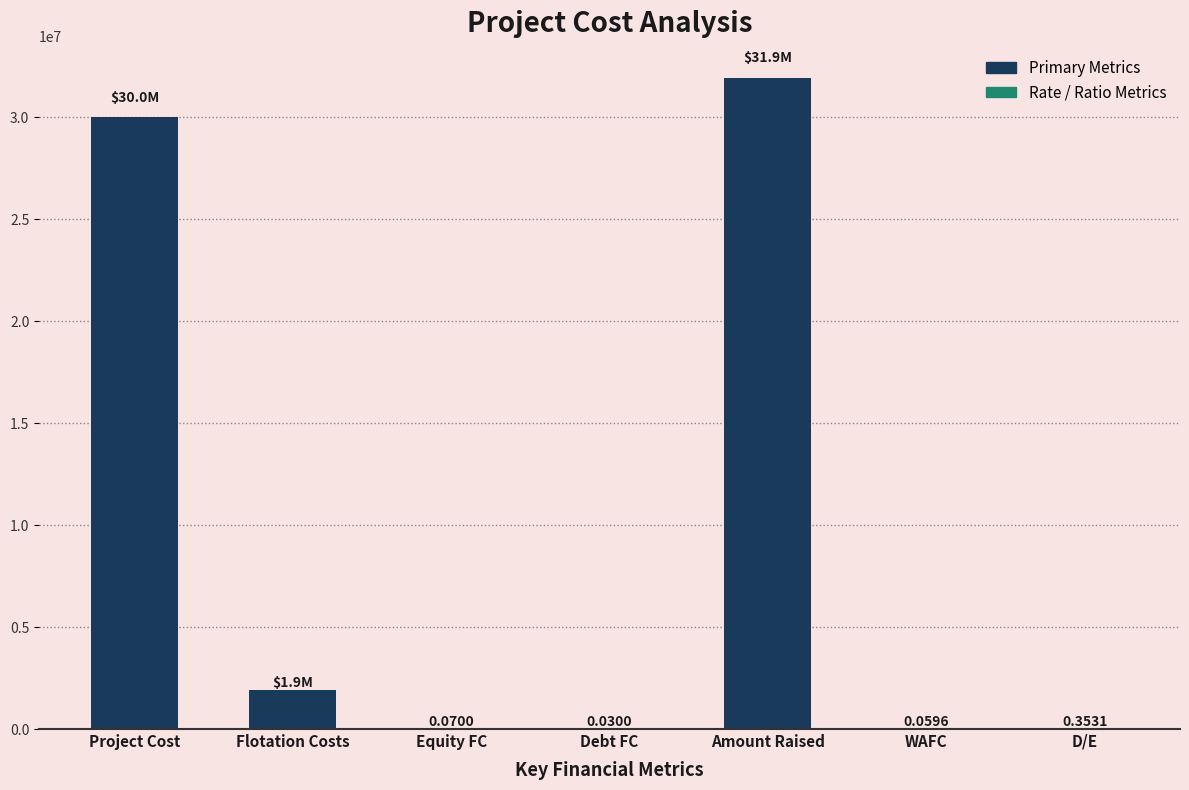

What is the change in value from Project Cost to D/E?

-29999999.6